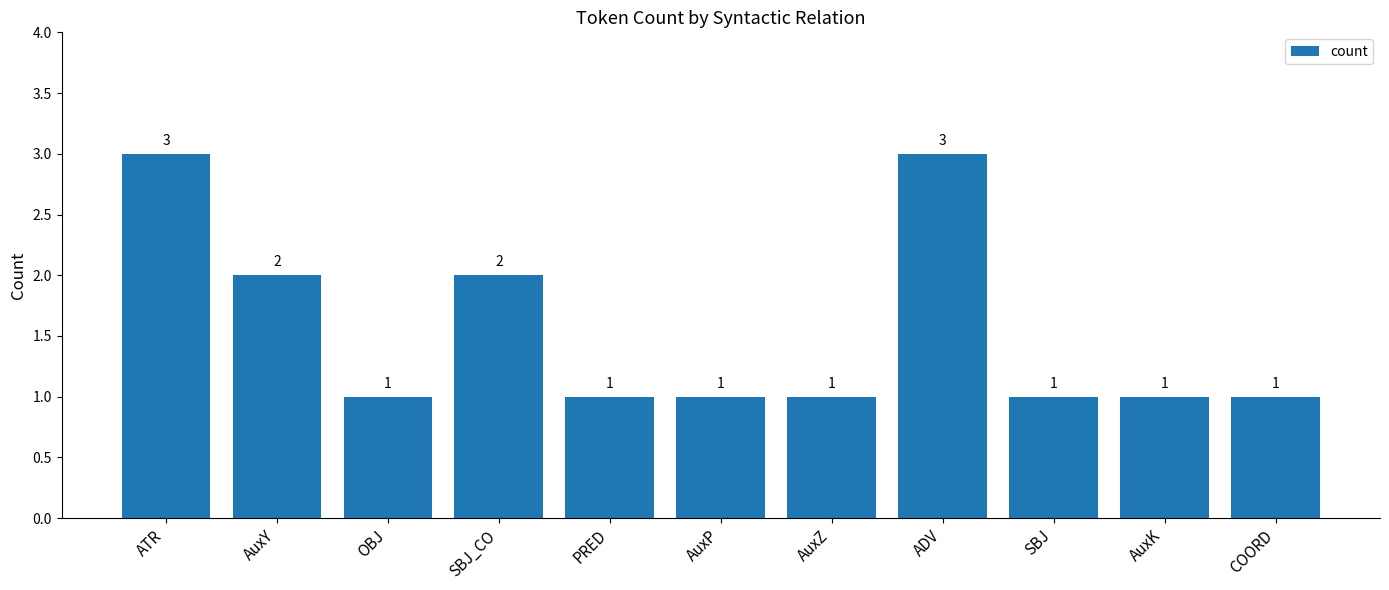

The chart shows a value of 2 at PRED. True or false?

False